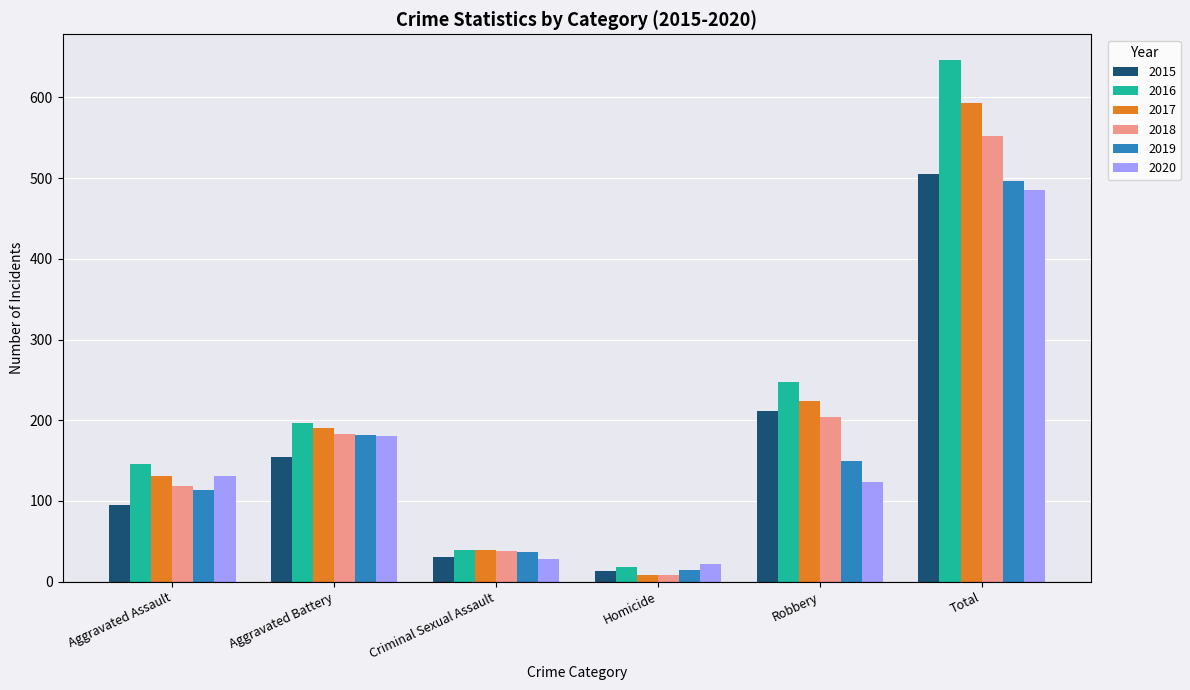

Which series has the largest range (max minus min)?

2016